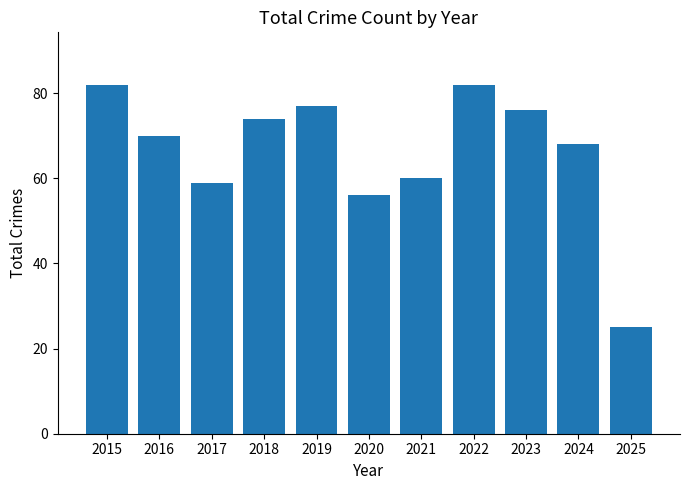

How many data points are less than 70?

5